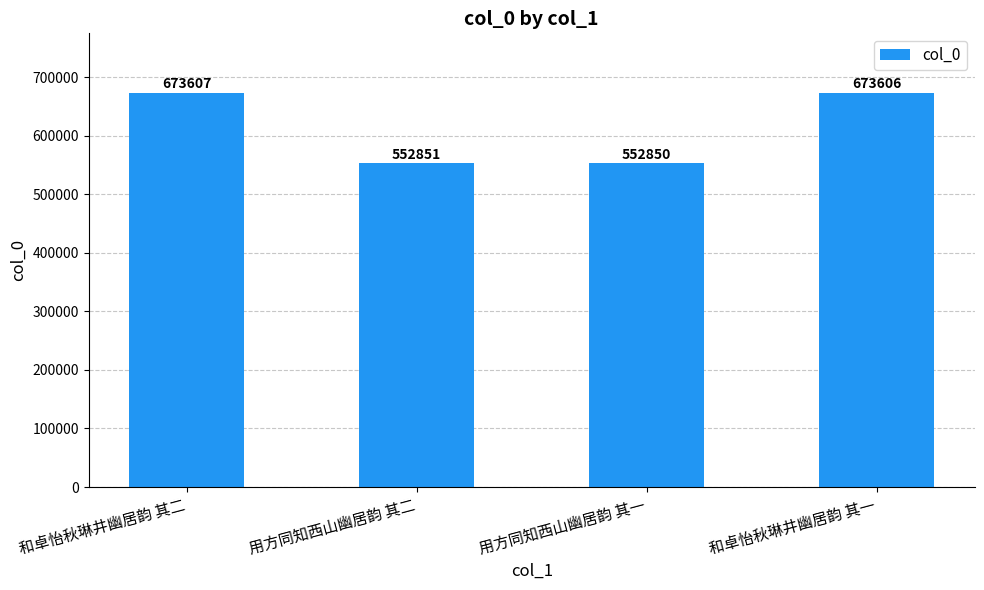

True or false: the data shows 1018633 at 和卓怡秋琳井幽居韵 其二.

False